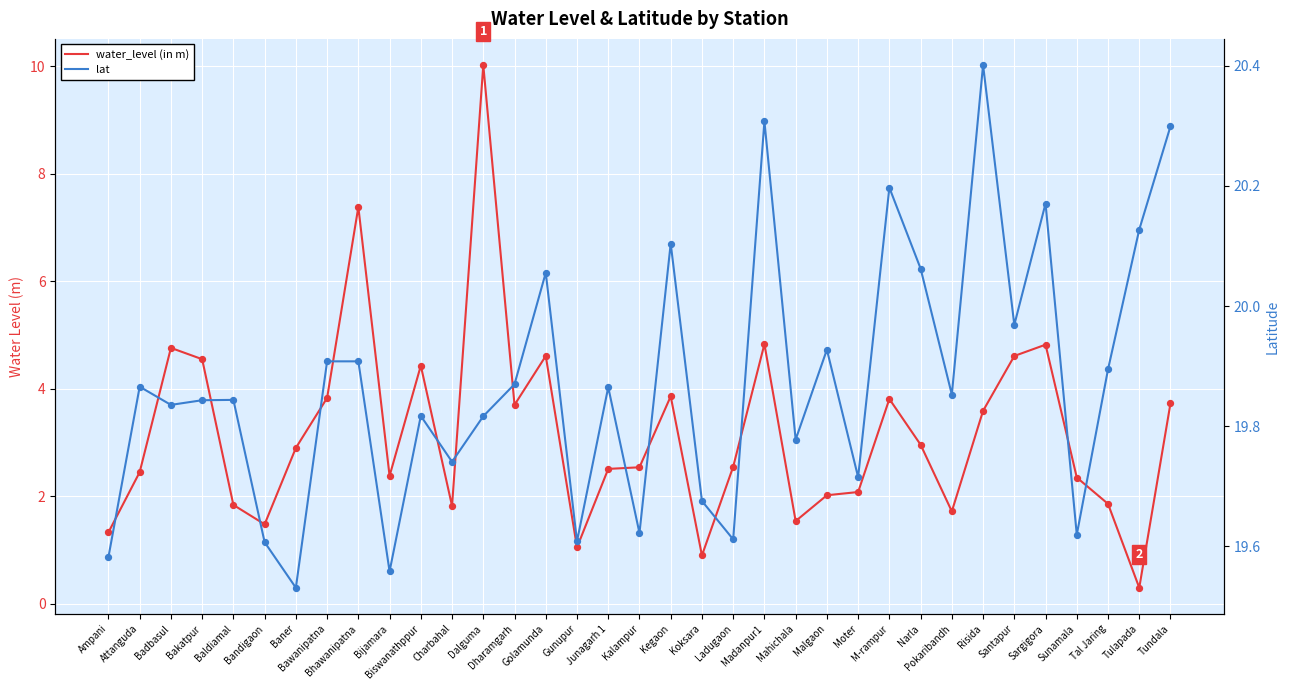

At how many categories does at least one series exceed 20?

9